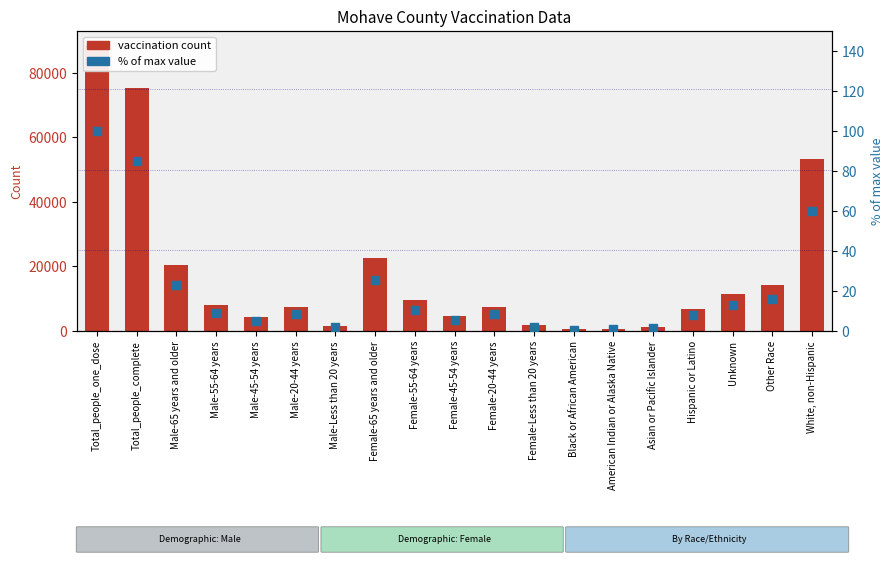

Which series contains the lowest Y value?

% of max value